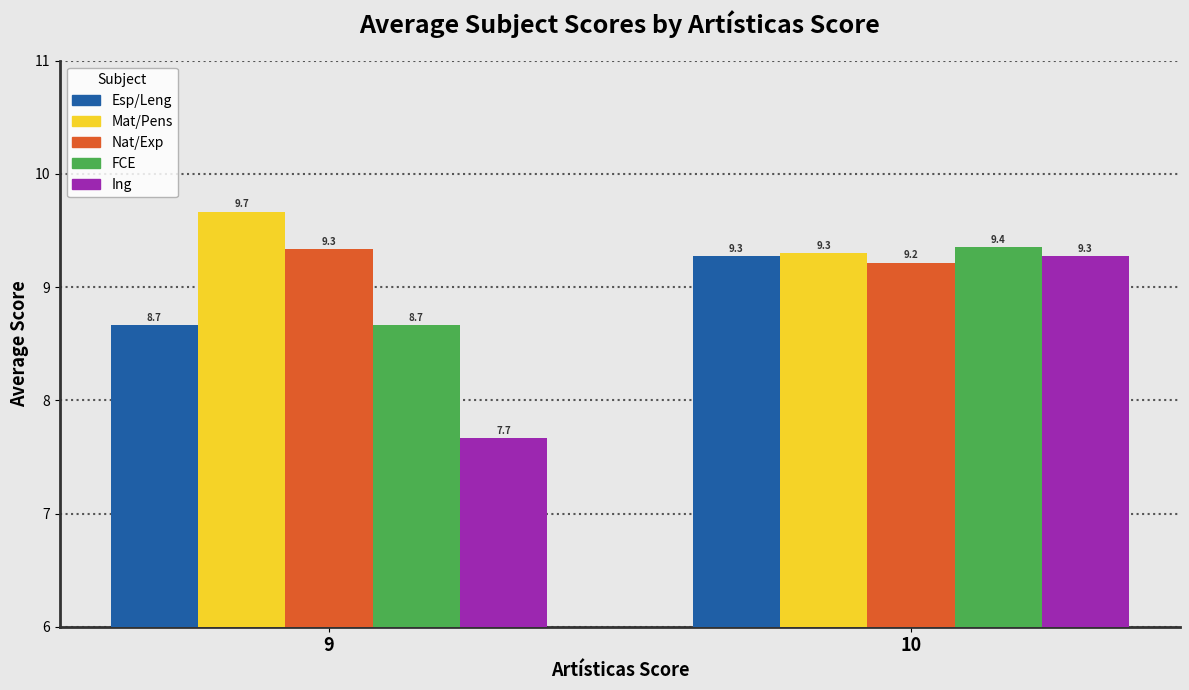

How many bars are there in total?

10